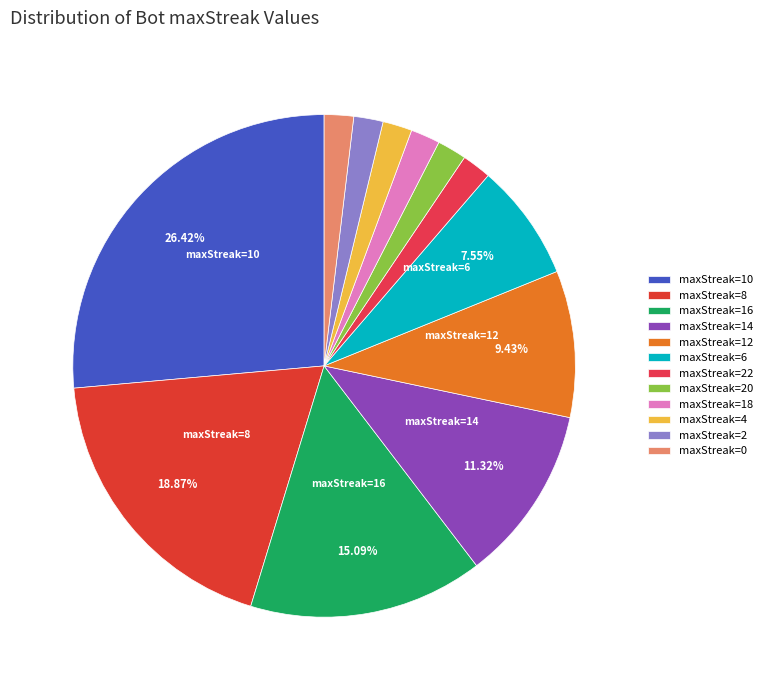

How many slices are in this pie chart?

12